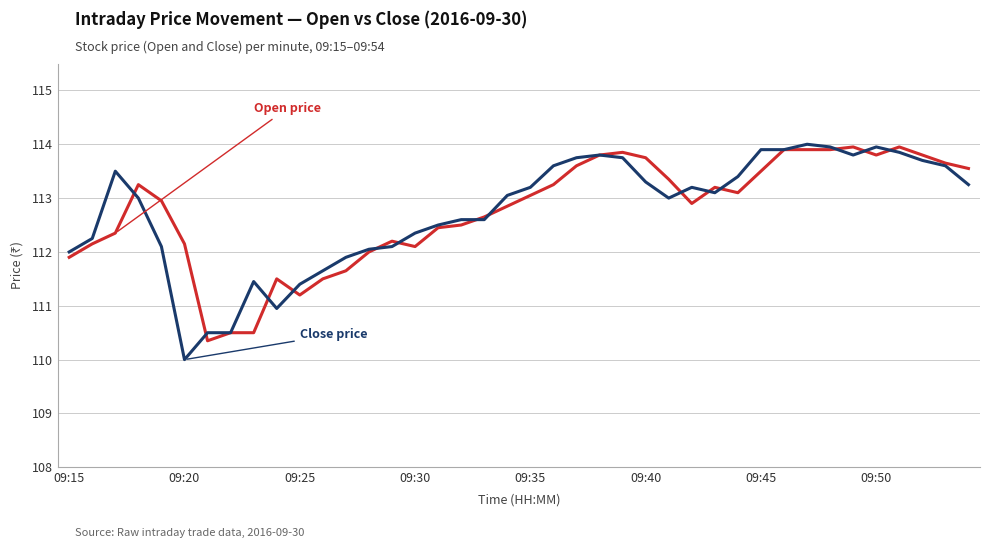

What is the smallest value displayed?

110.0